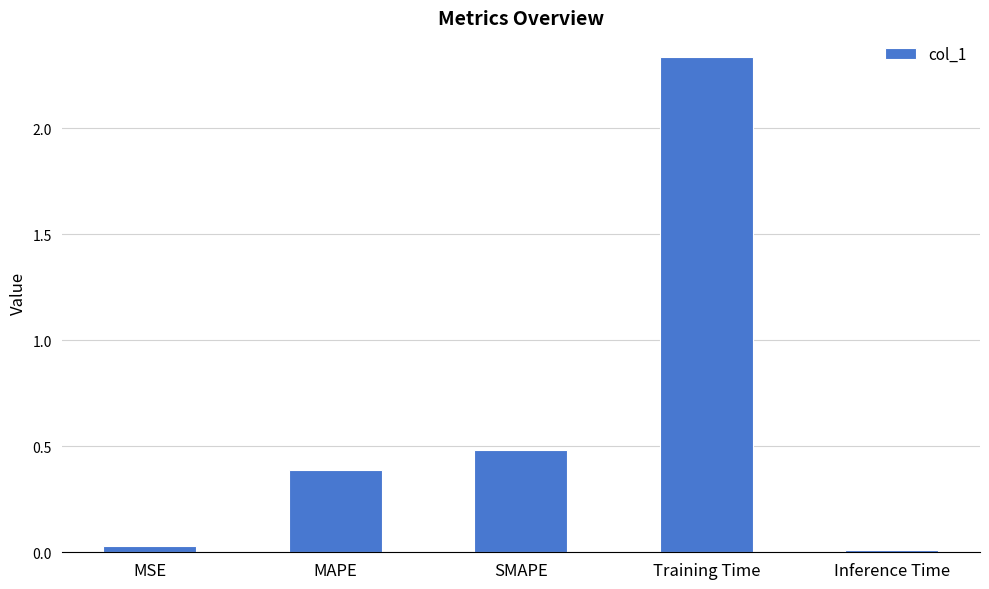

At which category does the chart reach its peak across all series?

Training Time